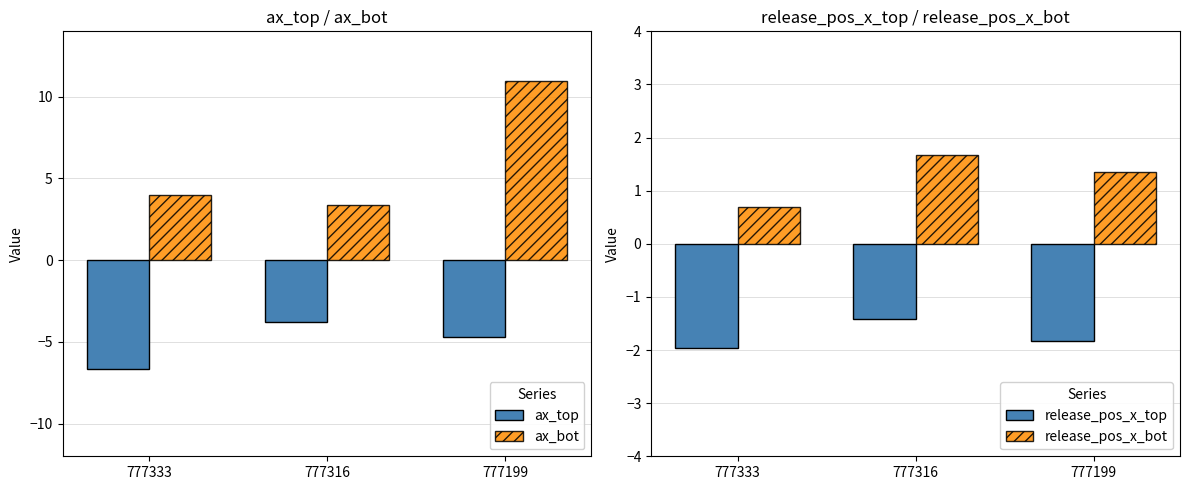

Rank the series at 777316 from lowest to highest value.

ax_top, release_pos_x_top, release_pos_x_bot, ax_bot